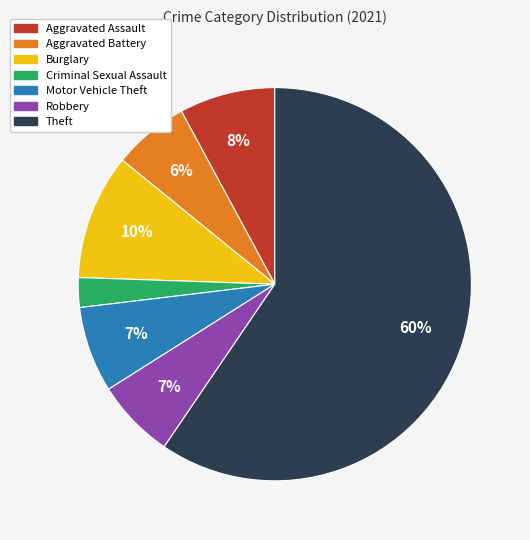

Which has a higher value, Criminal Sexual Assault or Aggravated Battery?

Aggravated Battery